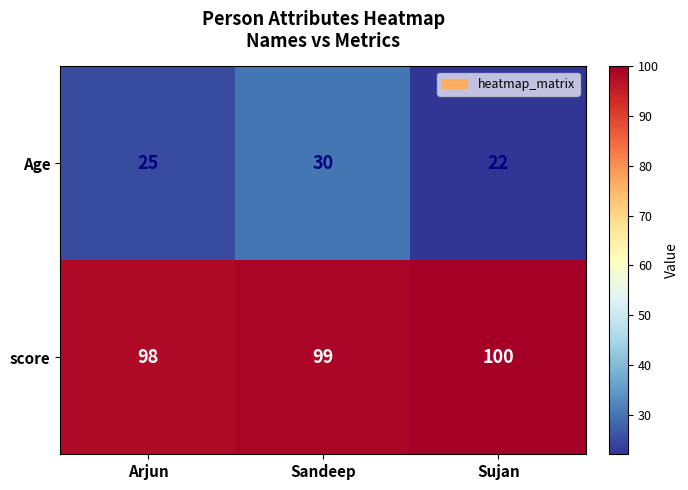

Reading left to right, extract all data points from this chart.

Age: Arjun=25	Sandeep=30	Sujan=22
score: Arjun=98	Sandeep=99	Sujan=100